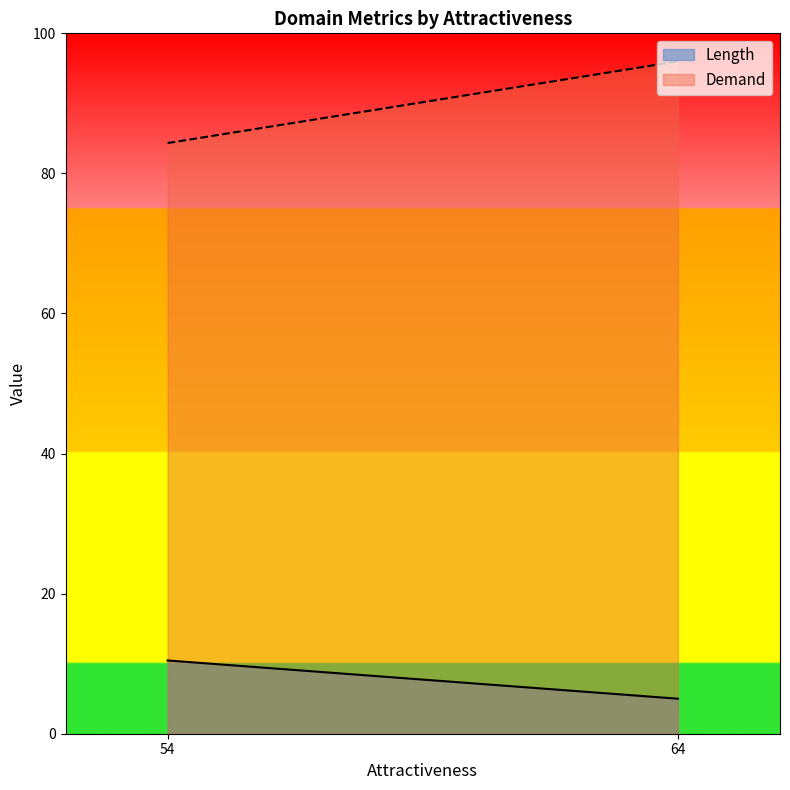

What value does the Length series have at 54?

10.5